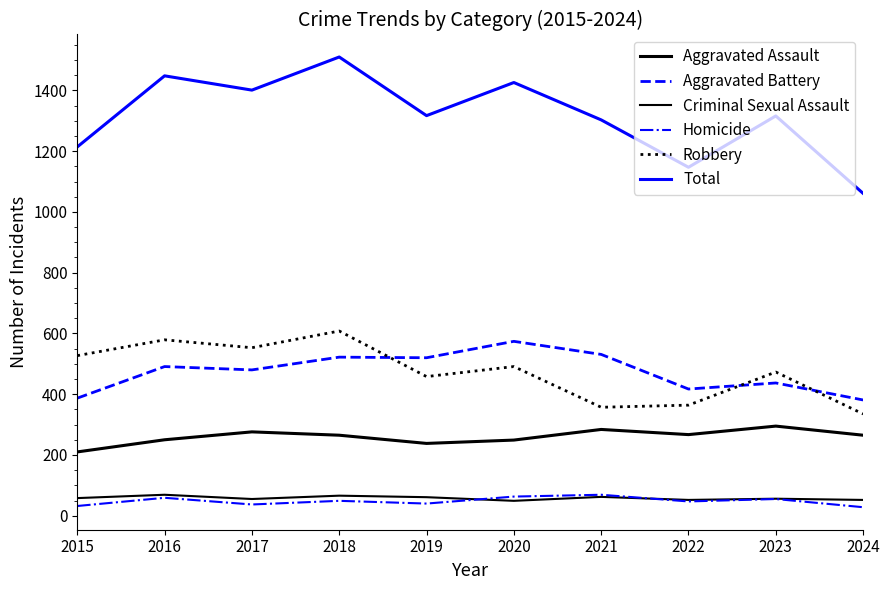

At which category is the sum across all series the highest?

2018